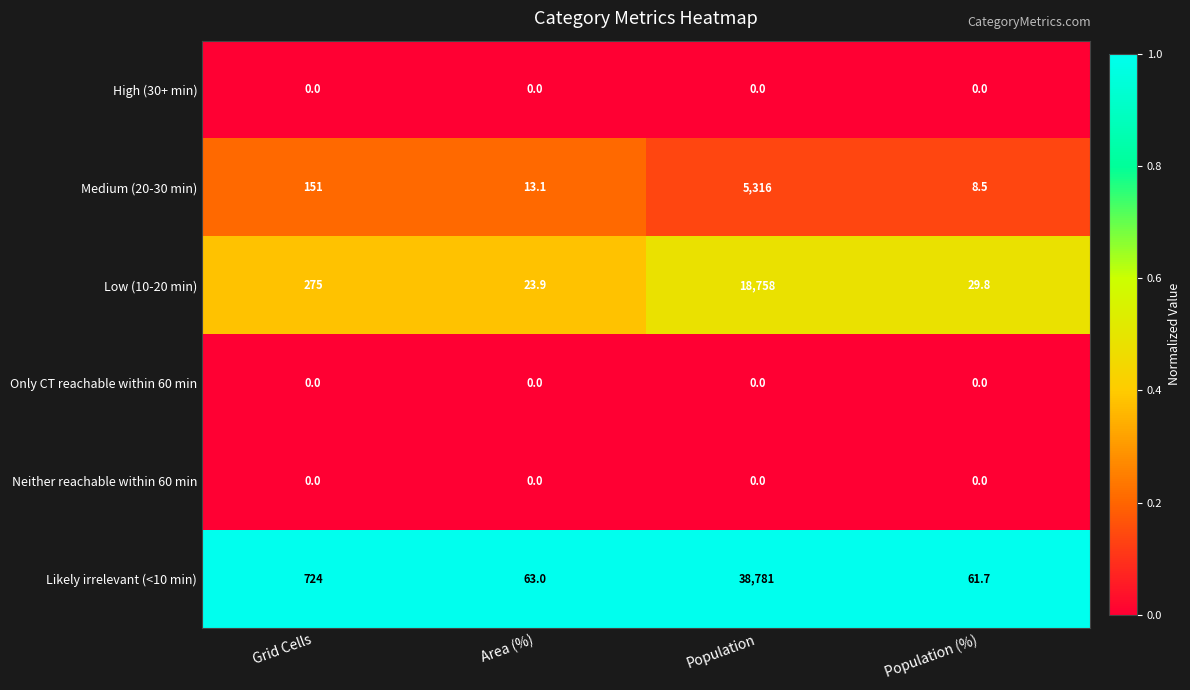

Rank the categories by Likely irrelevant (<10 min) value from highest to lowest.

Population, Grid Cells, Area (%), Population (%)